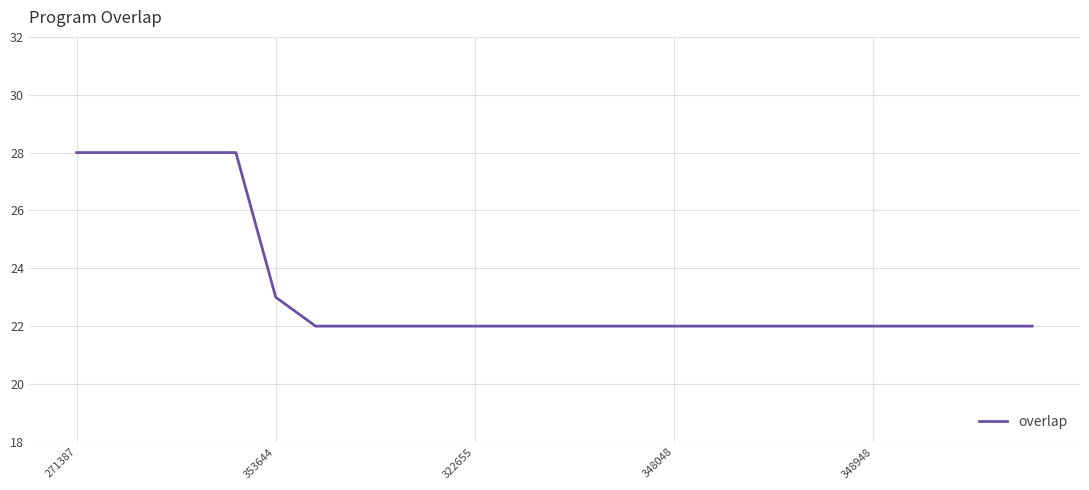

Count the number of categories in the chart.

25